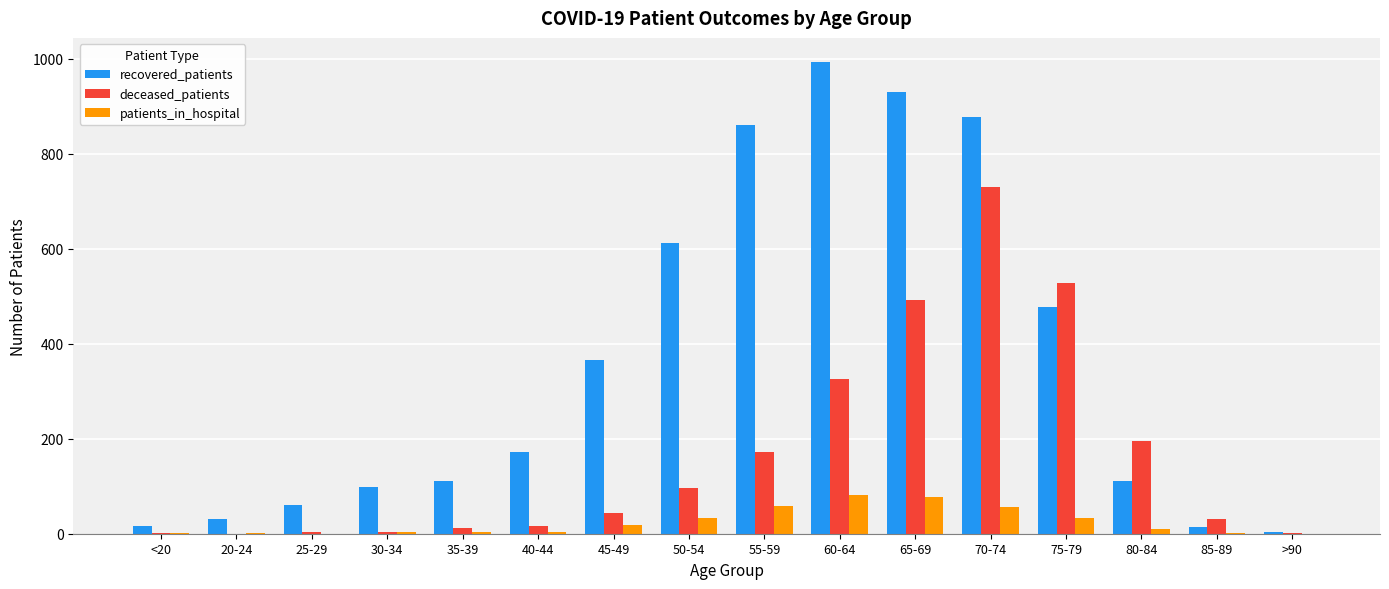

What is the total value across all series at 60-64?

1402